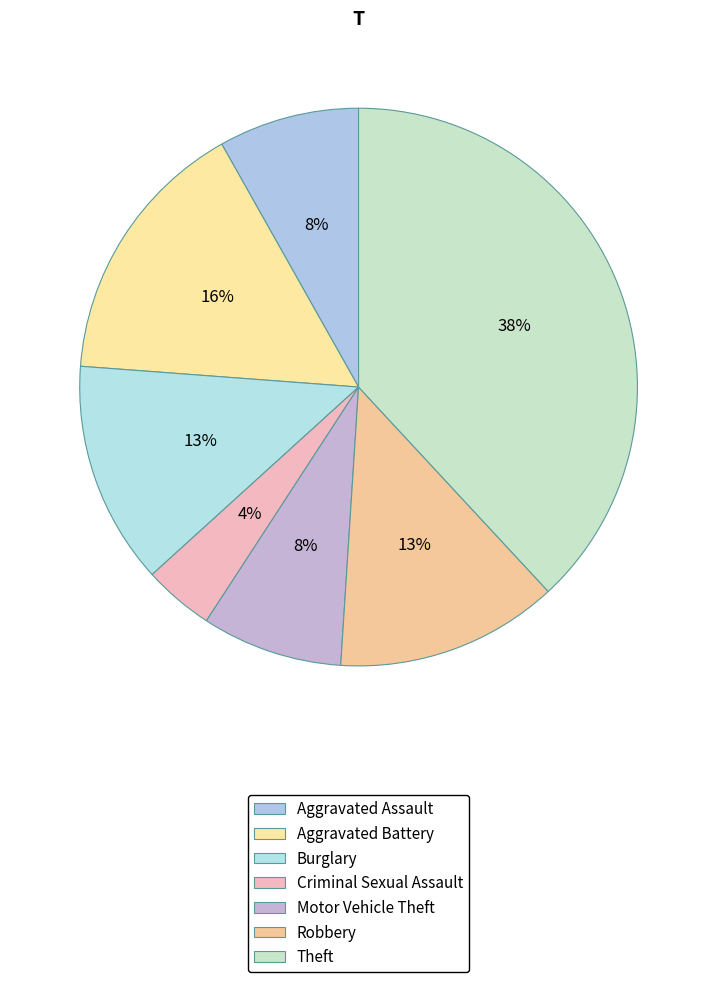

Is Criminal Sexual Assault the majority of the pie?

No